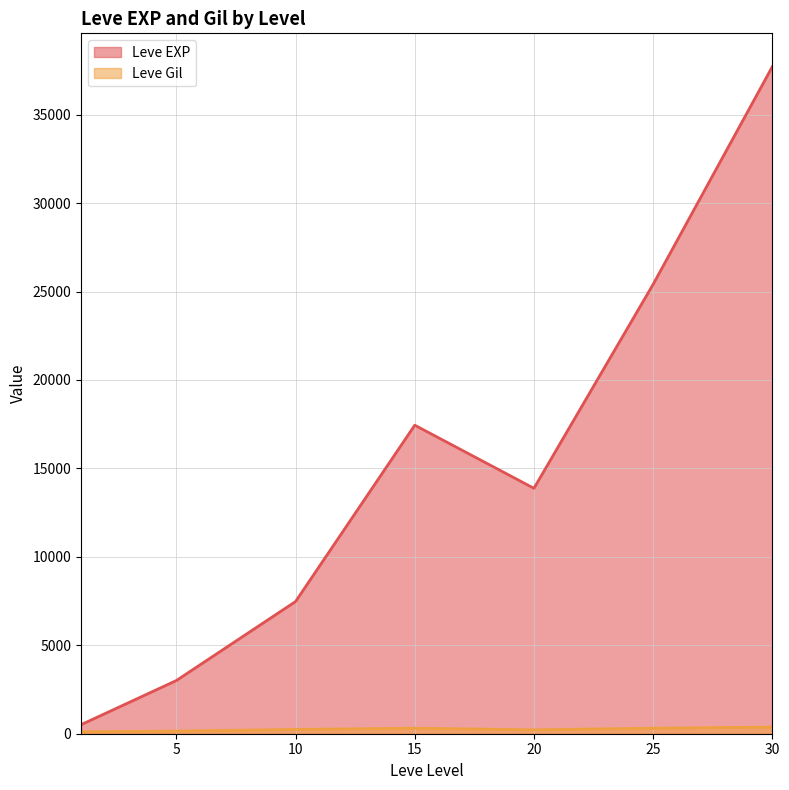

At which category is the sum across all series the highest?

30